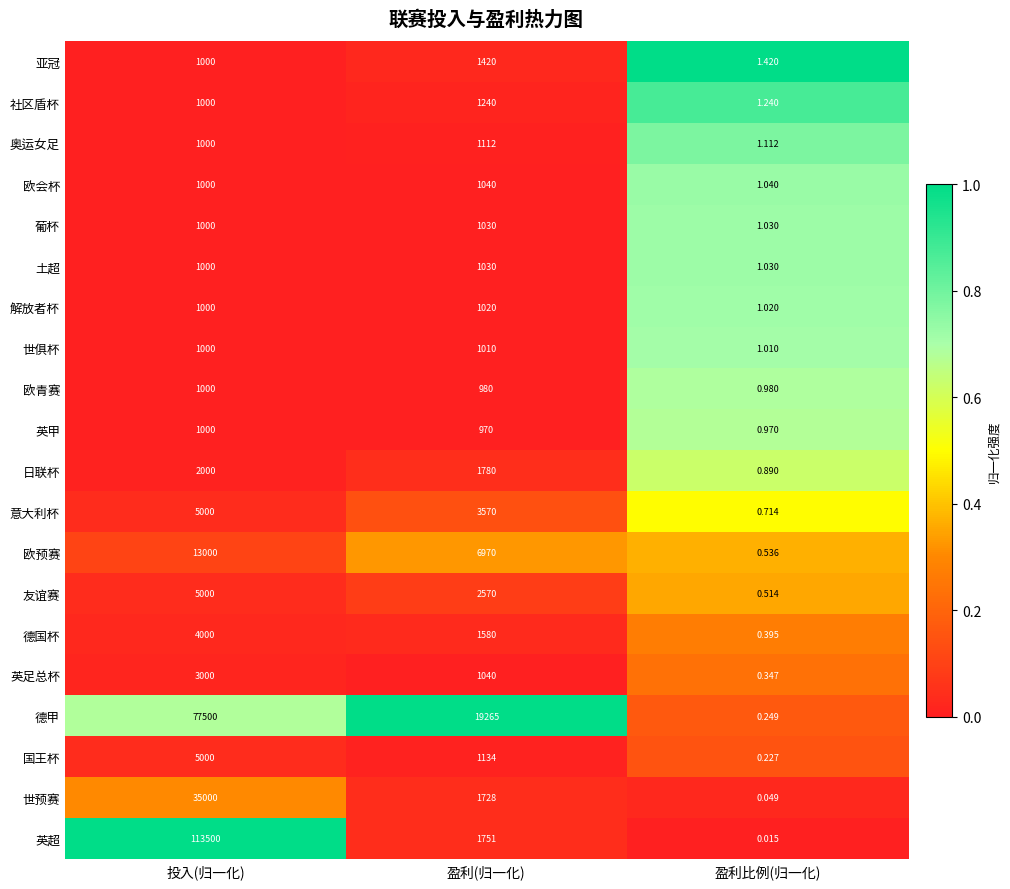

Which label corresponds to the smallest value in the chart?

盈利比例(归一化)